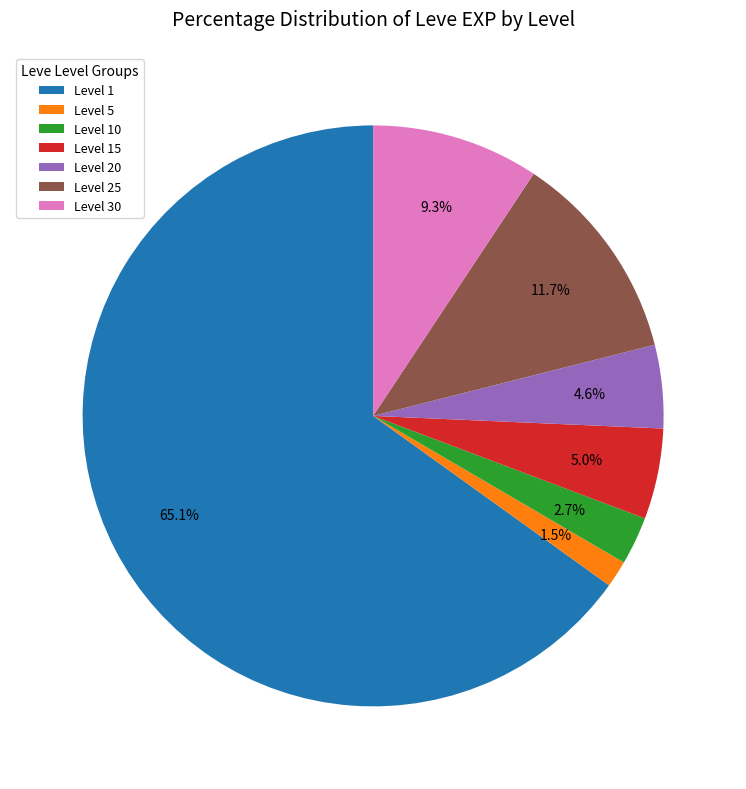

Do Level 15 and Level 20 together represent more than half of the pie?

No